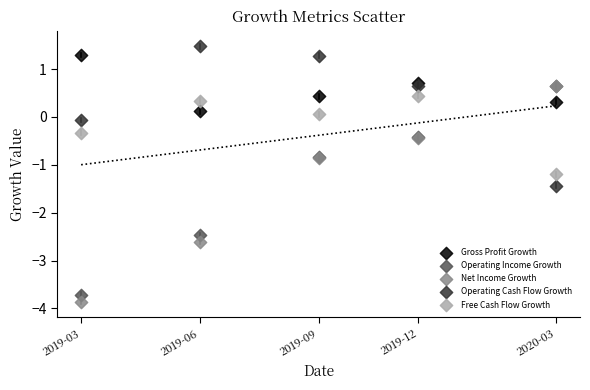

Which series contains the highest Y value?

Operating Cash Flow Growth